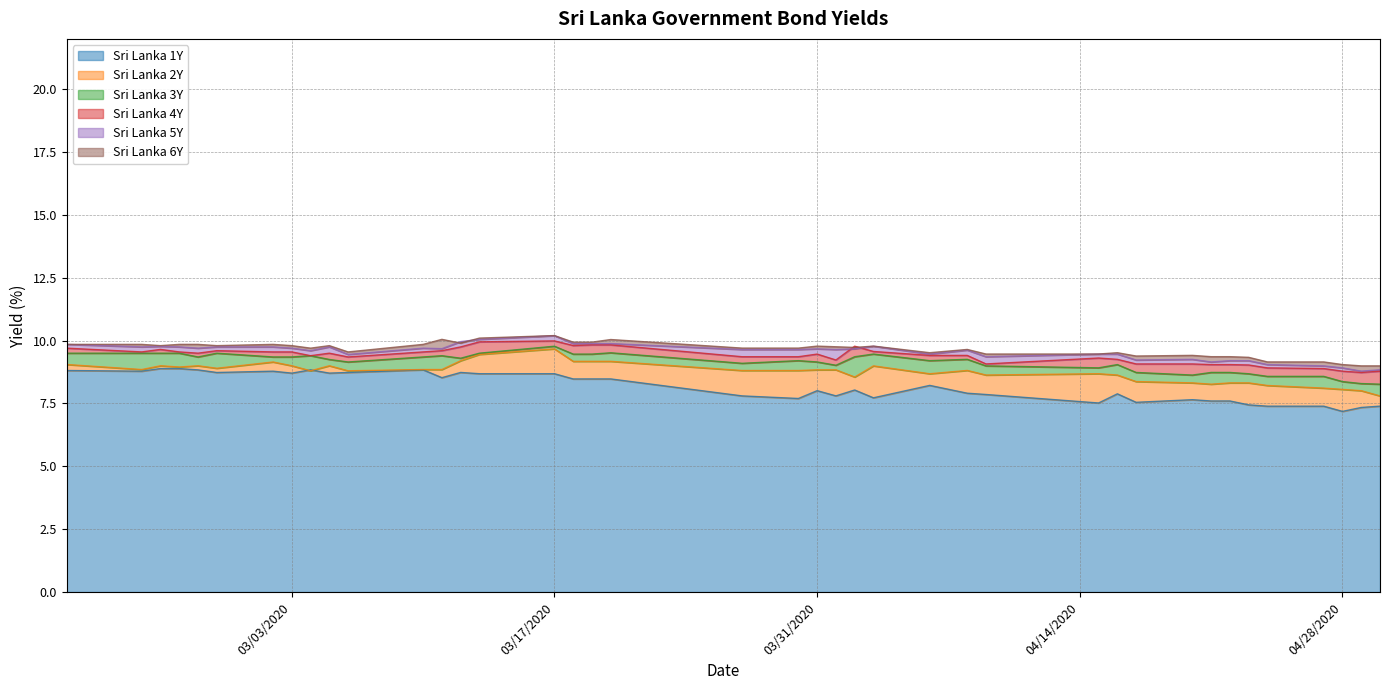

What is the difference between the Sri Lanka 5Y values at 2020-03-27 and 2020-03-05?

0.1